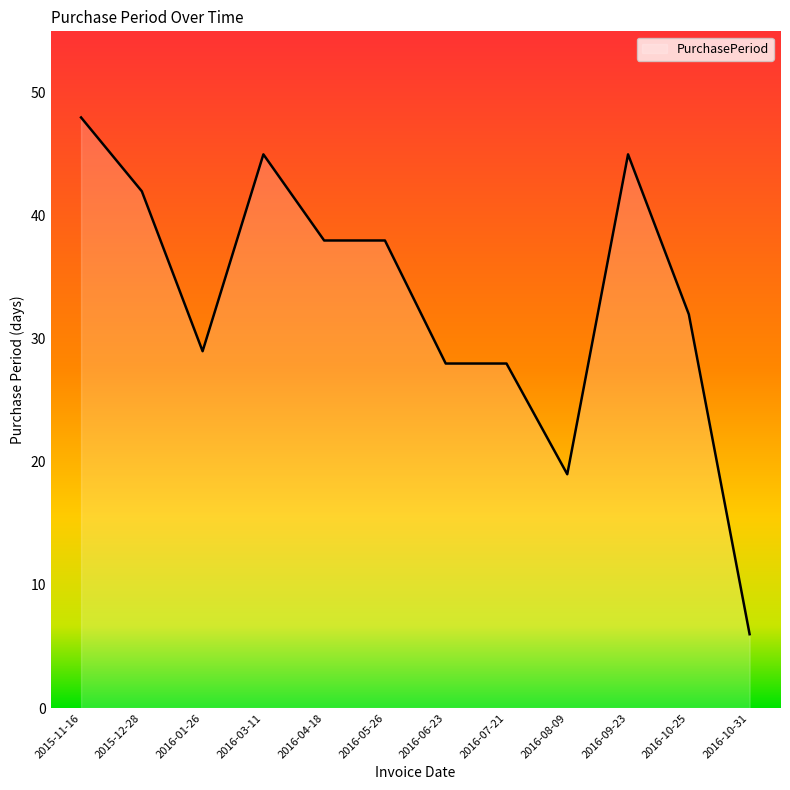

What position from the left is 2016-08-09?

9